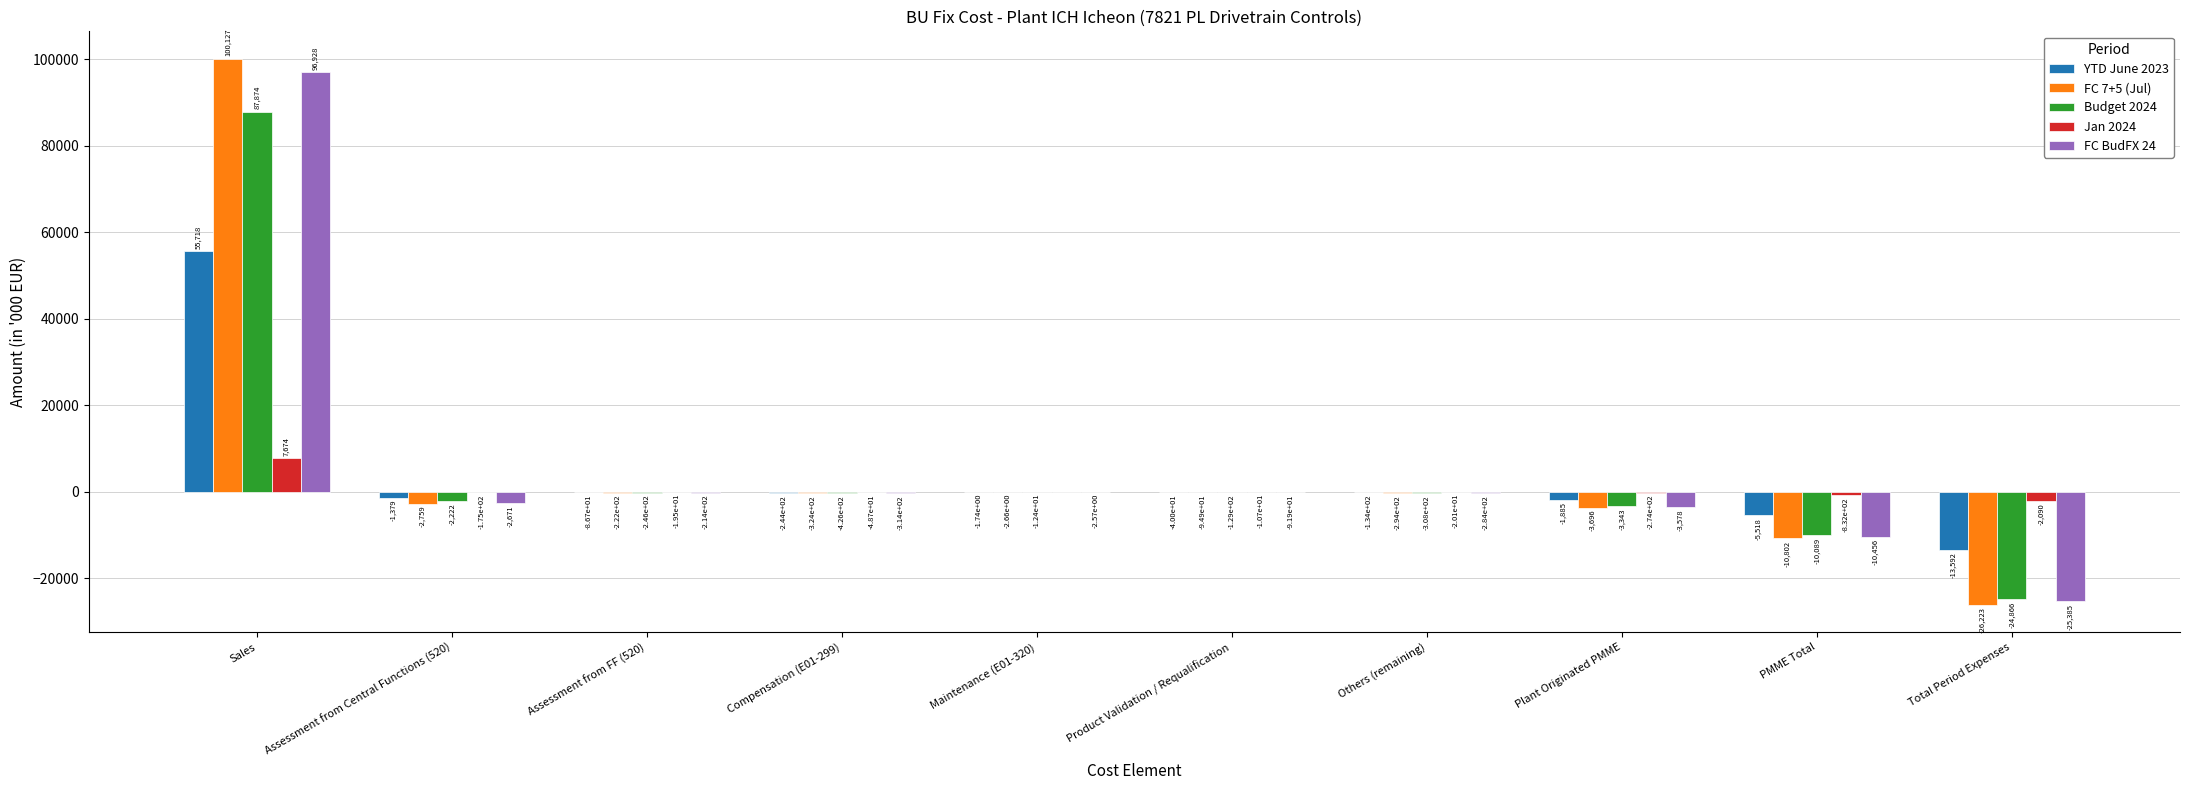

Which category has the highest value across all series?

Sales